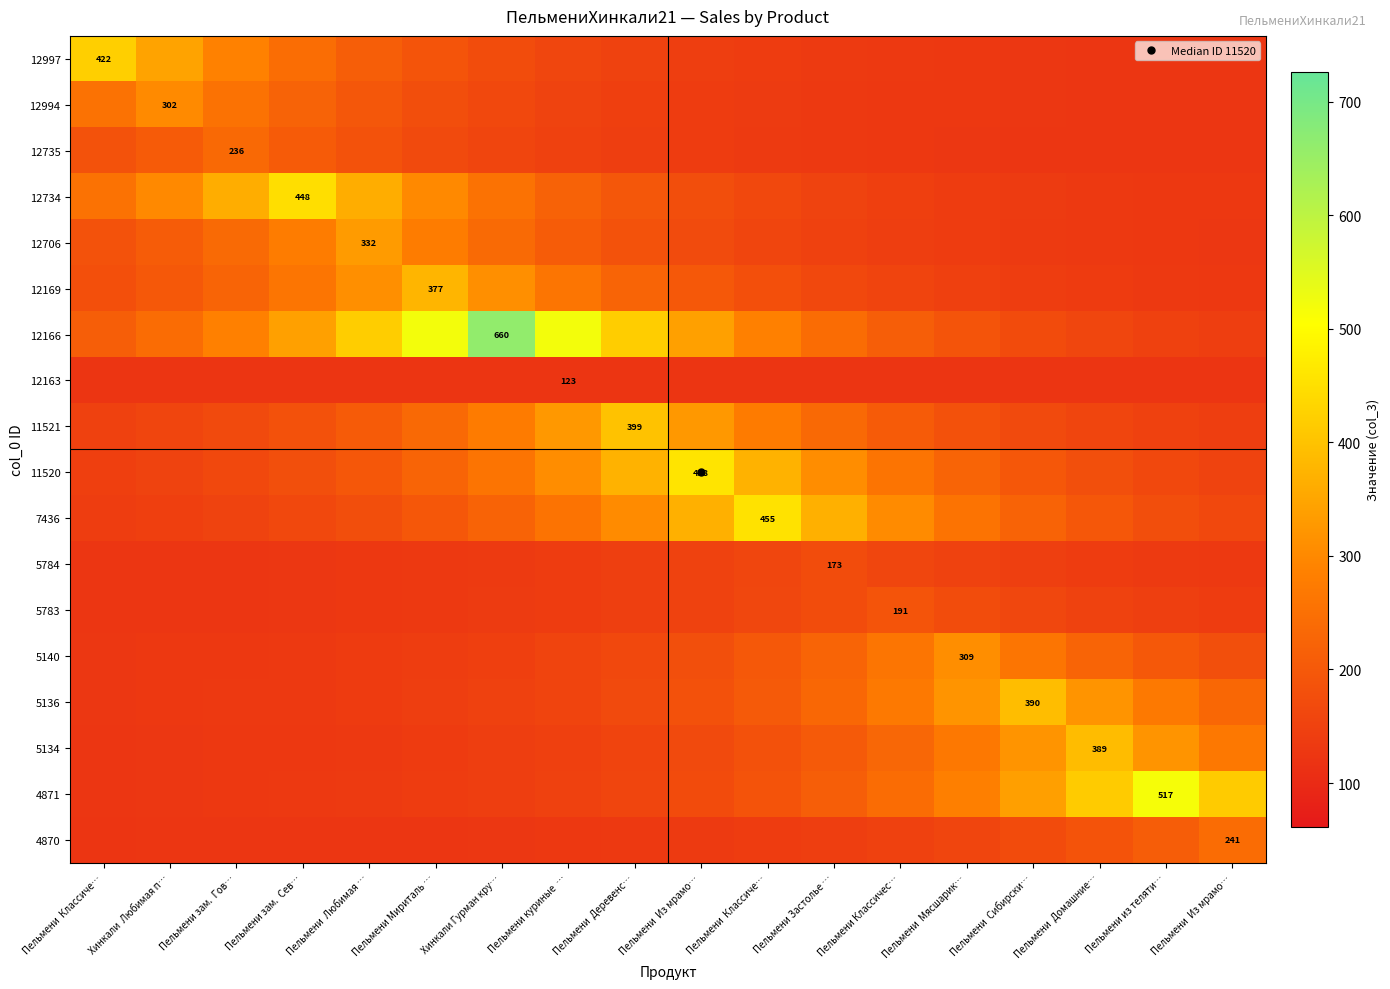

What is the total value across all series at Пельмени Застолье …?

3499.0